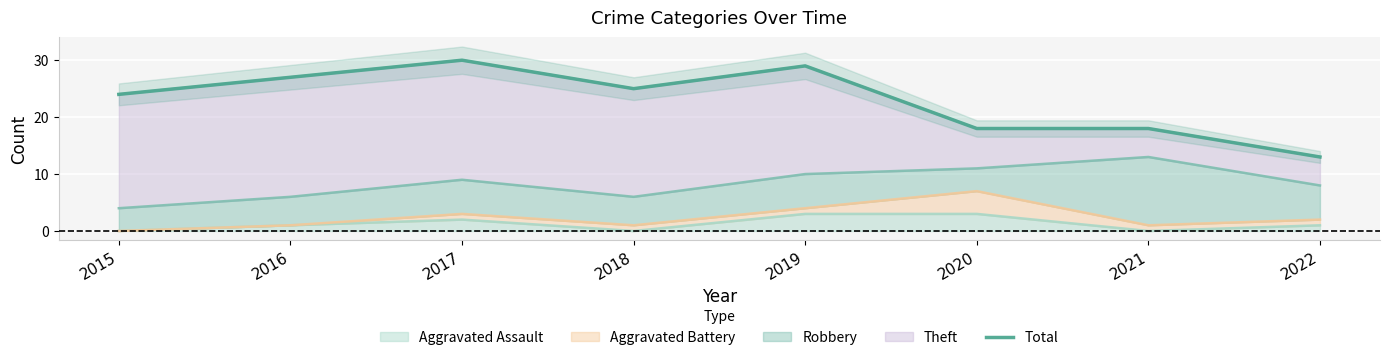

What is the smallest value displayed?

13